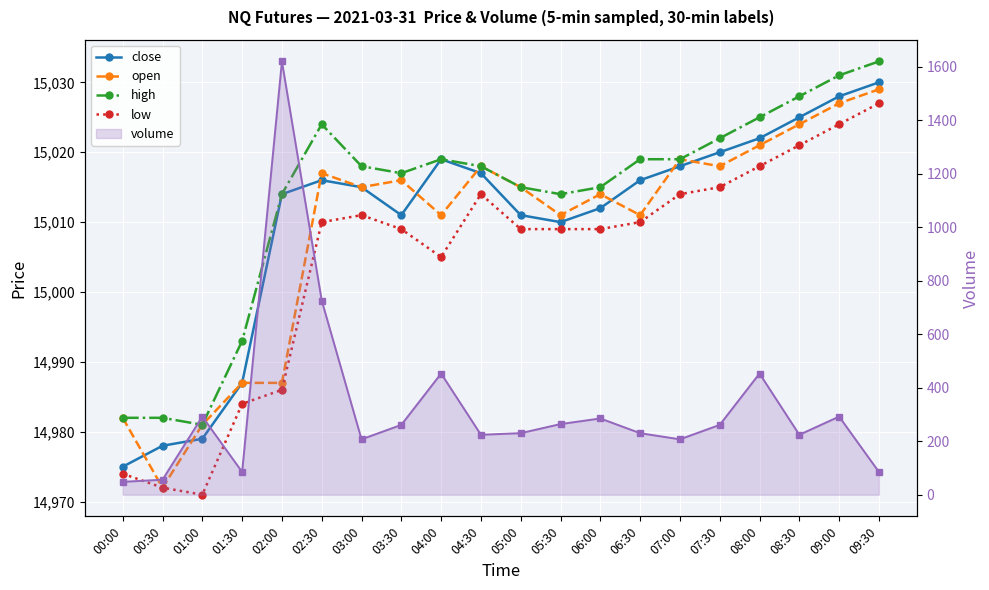

True or false: close and low cross at least once.

False